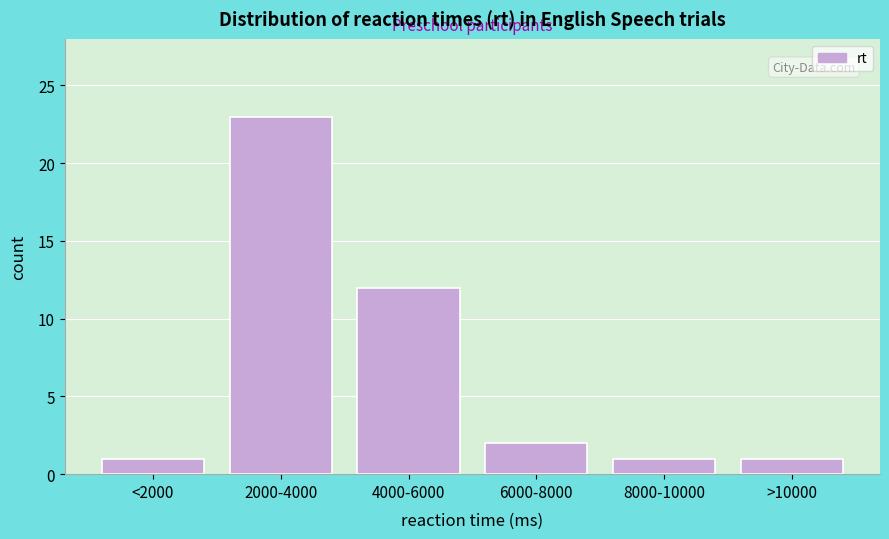

Reading left to right, what are all the values shown in this chart?

<2000=1	2000-4000=23	4000-6000=12	6000-8000=2	8000-10000=1	>10000=1